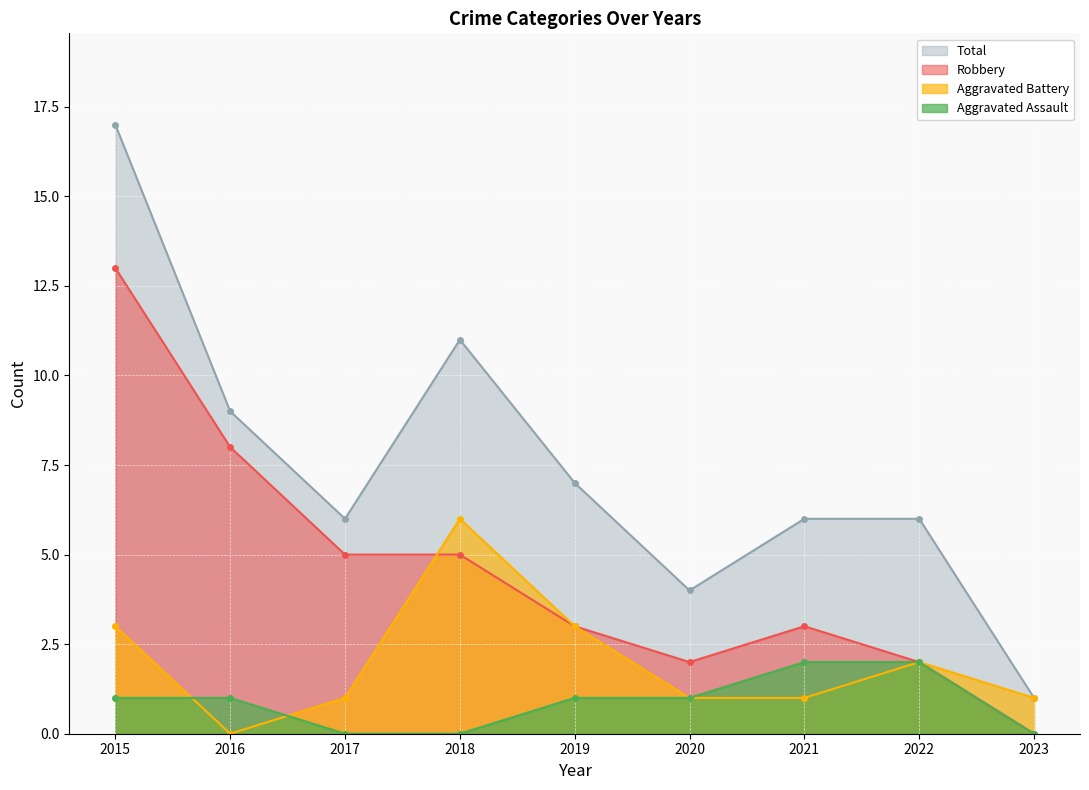

Between 2021 and 2023, which series saw the biggest shift?

Total